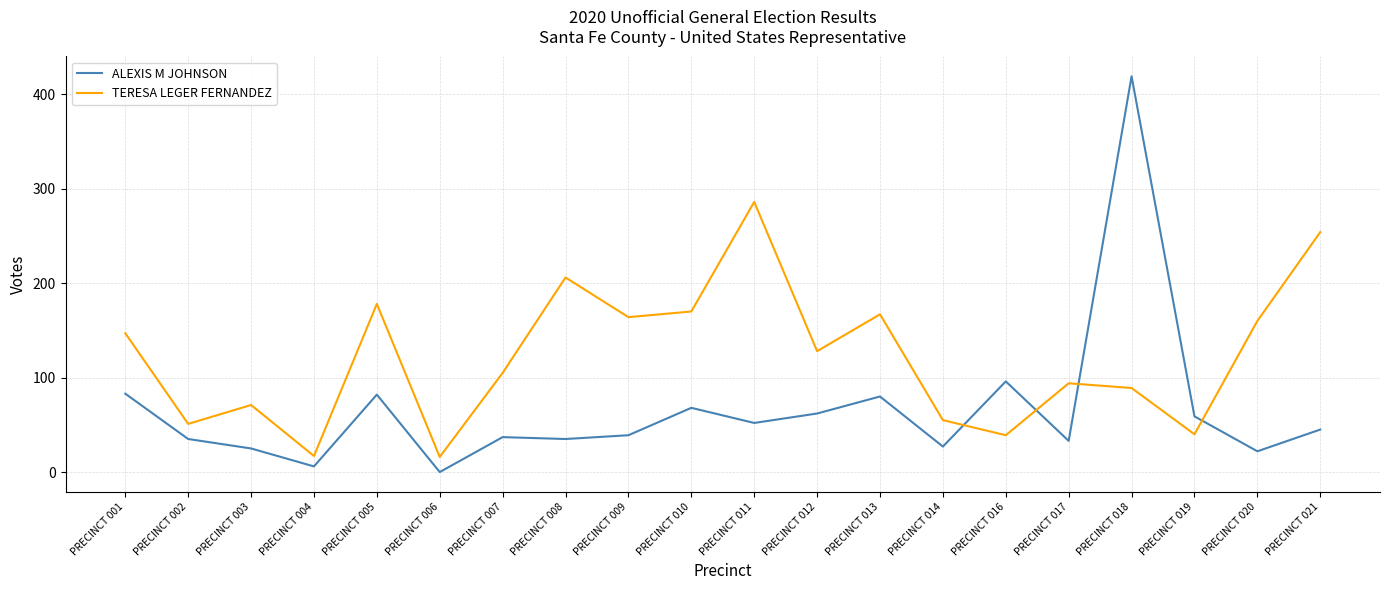

What is the difference between the second highest and second lowest values in the ALEXIS M JOHNSON series?

90